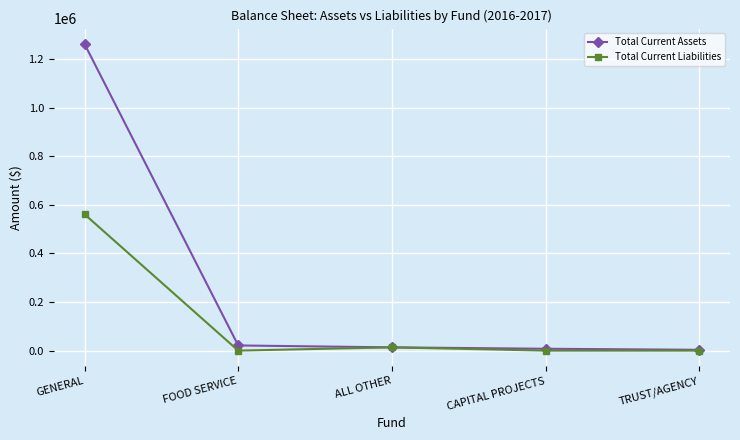

True or false: Total Current Liabilities has a value of -383309.5 at TRUST/AGENCY.

False